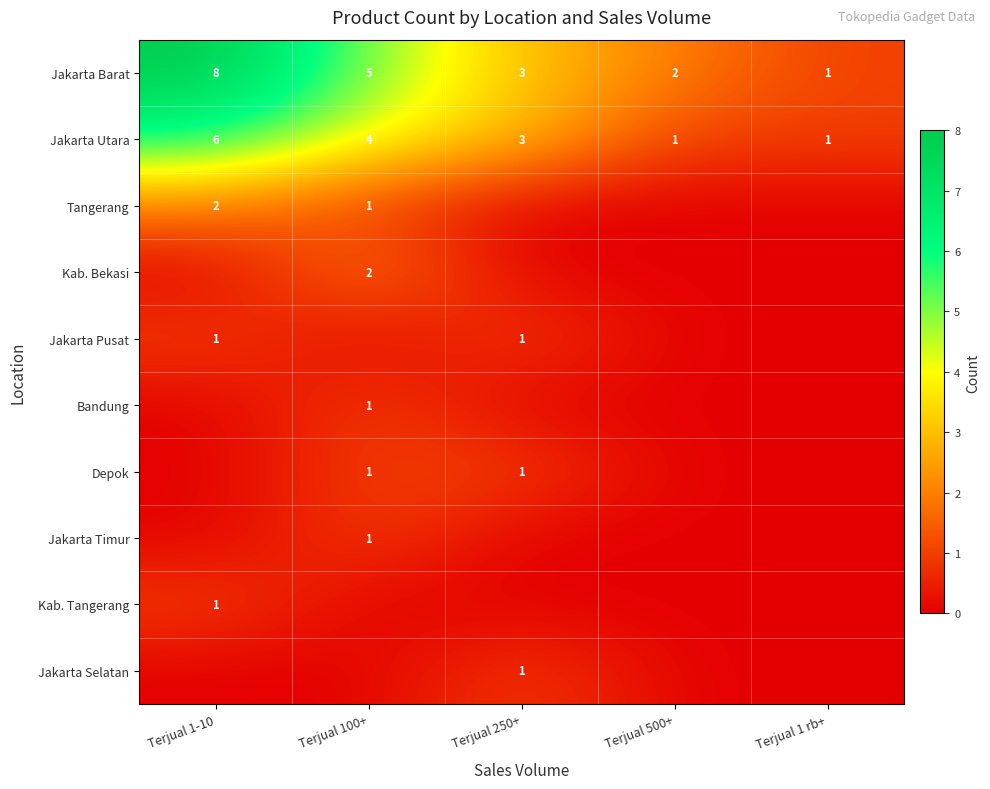

What is the sum of all Jakarta Barat values?

19